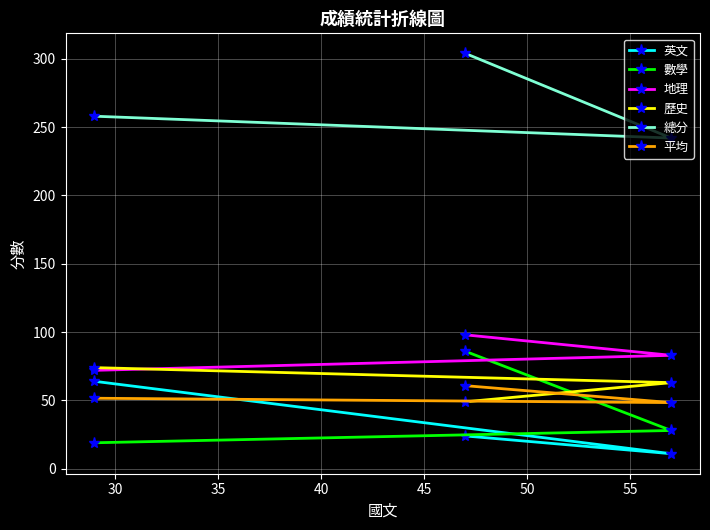

What is the difference between the maximum and minimum values in the 總分 series?

62.0